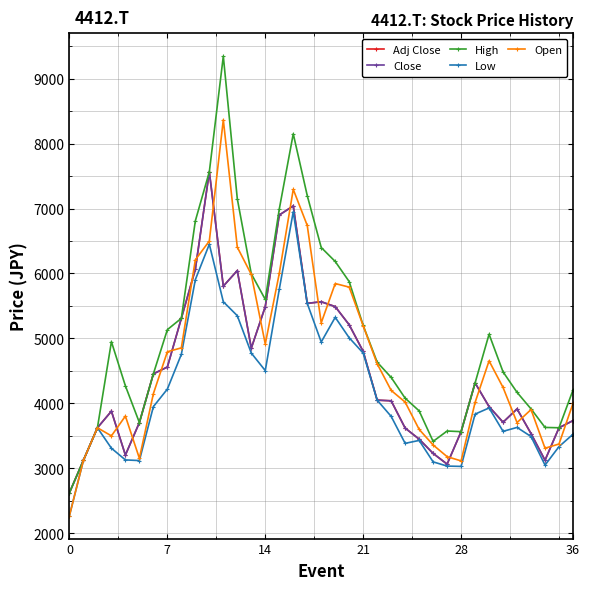

How many intersections are there between Open and Close?

17